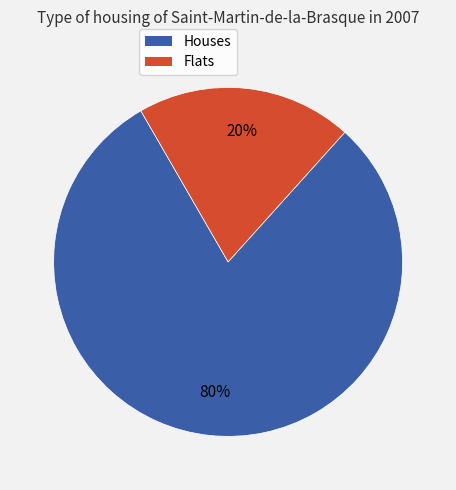

To the nearest percent, what portion does Houses represent?

80%